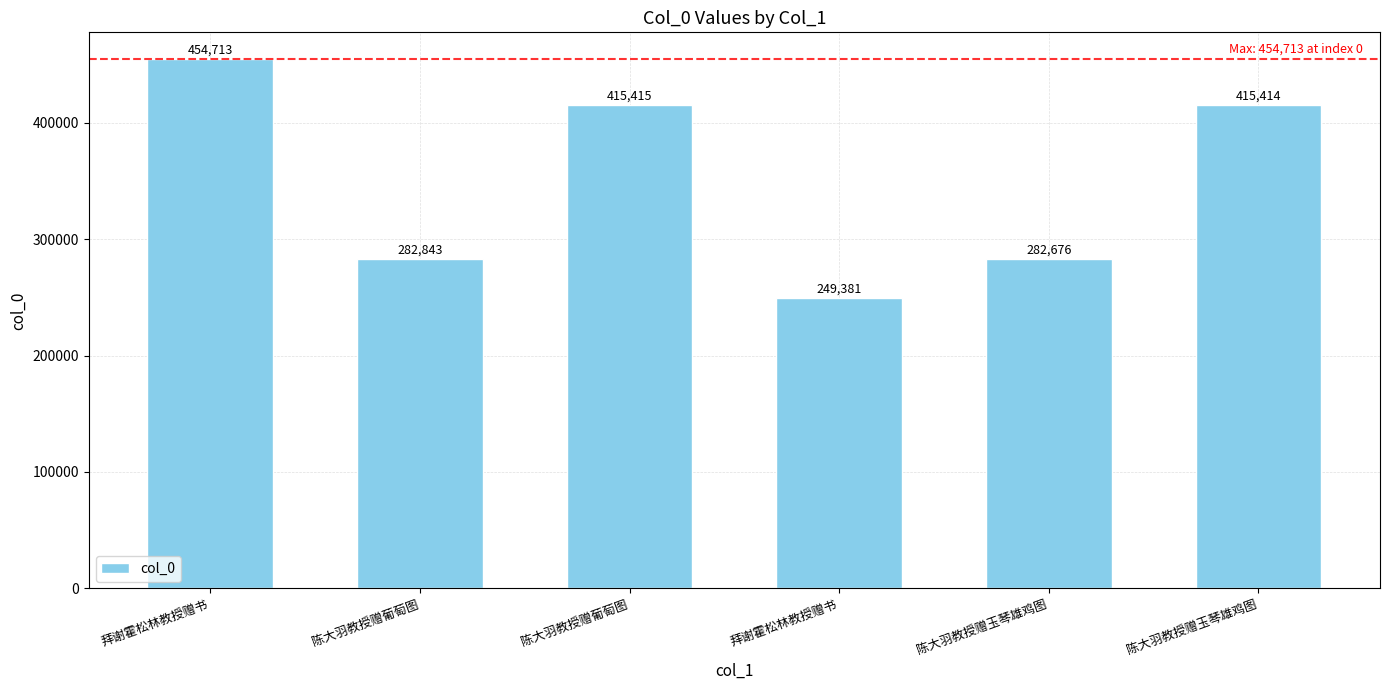

How many data points are less than 415414?

3